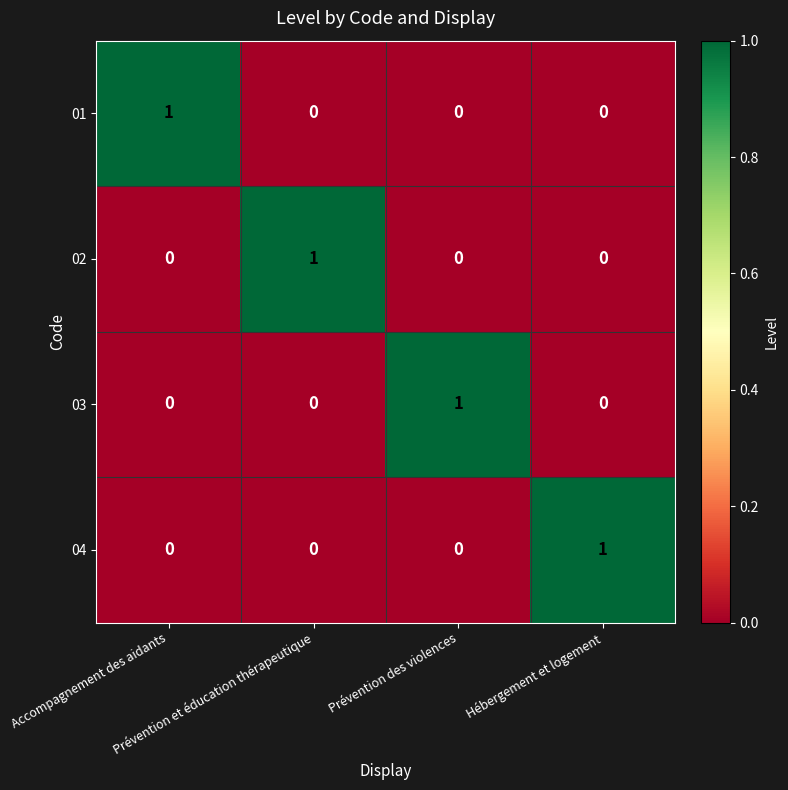

At how many categories does at least one series exceed 0?

4